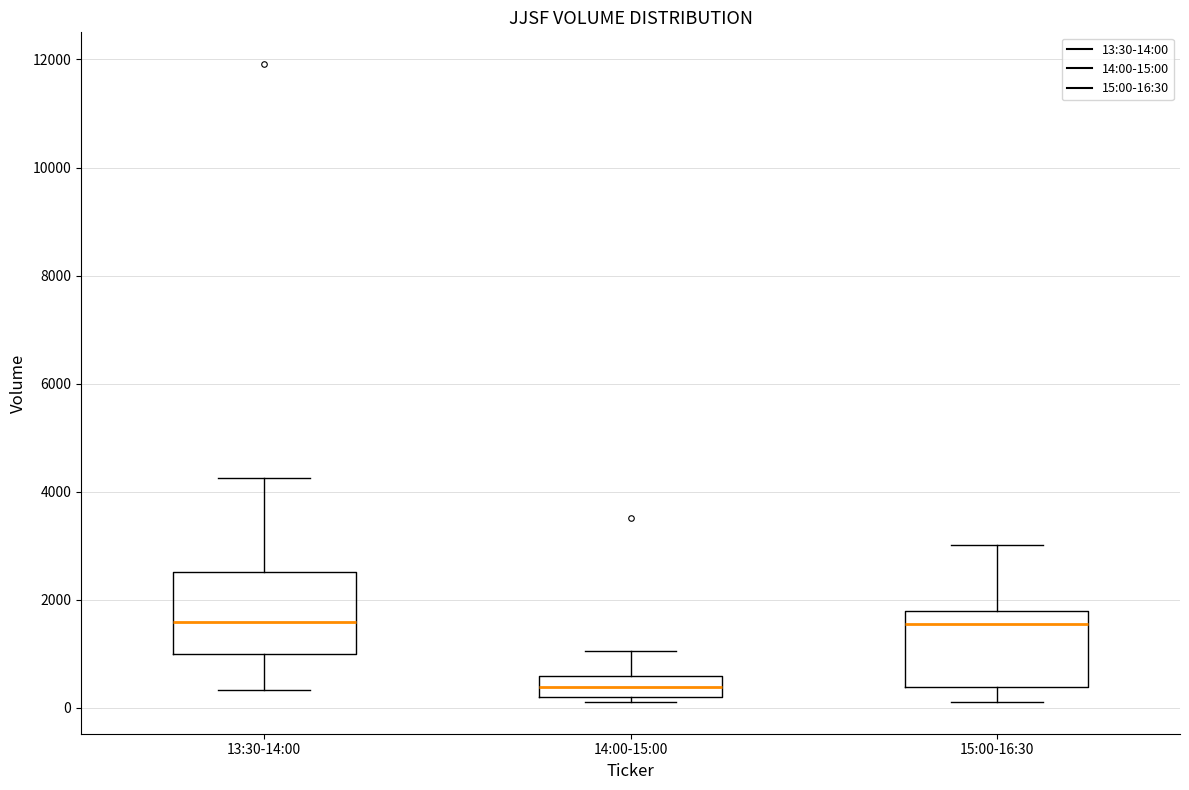

Reading left to right, read every box against the y-axis: the position of its median line, the range the box covers, and the ends of its whiskers. The values are not printed on the chart, so give them approximately, as read against the axis.

13:30-14:00: median 1600, box 1000 to 2600, whiskers 400 to 4200
14:00-15:00: median 400, box 200 to 600, whiskers 200 (just below the box's lower edge) to 1000
15:00-16:30: median 1600, box 400 to 1800, whiskers 200 to 3000